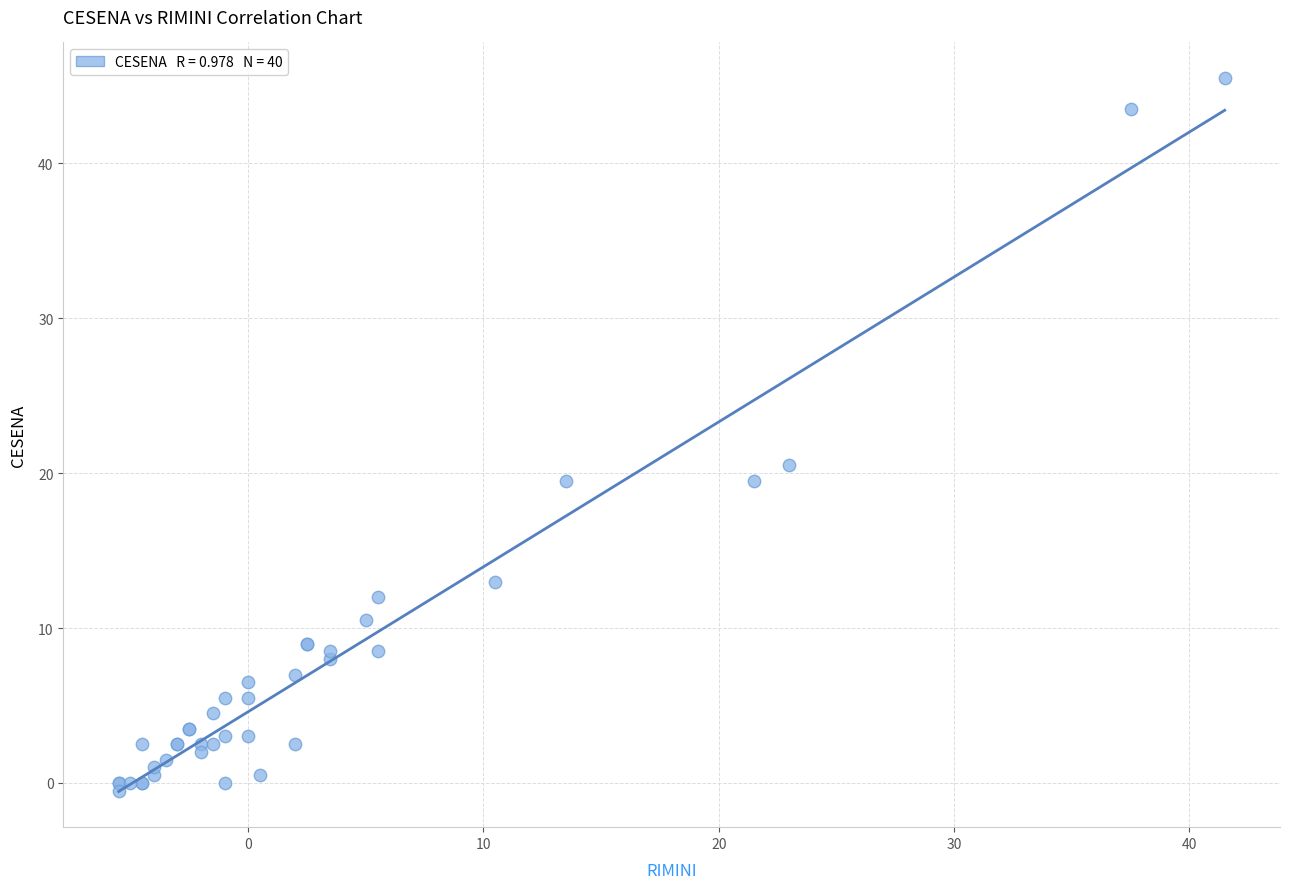

What Y value in the scatter plot is closest to 22?

20.5